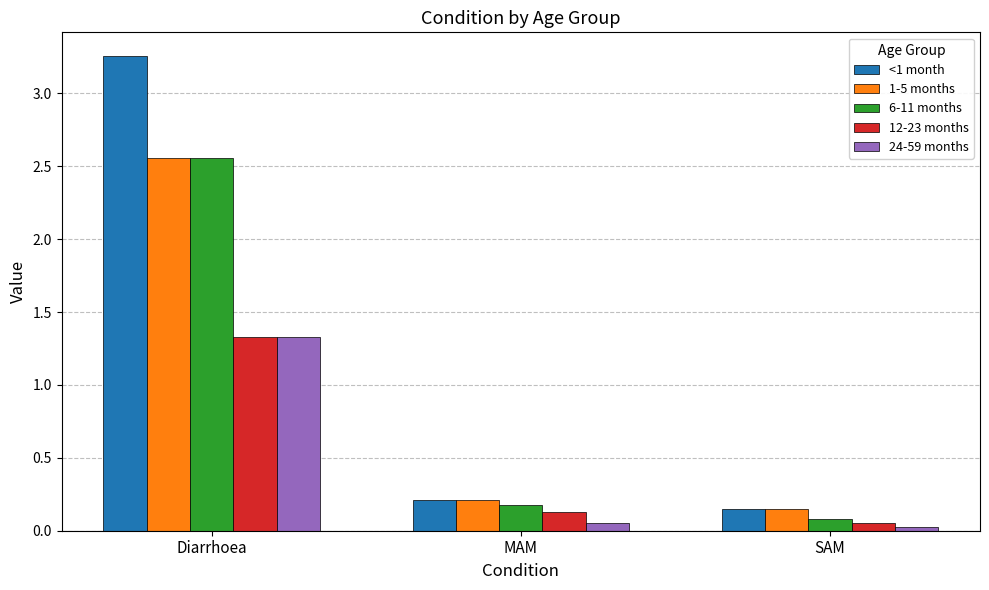

What is the label of the 2nd bar from the left?

MAM